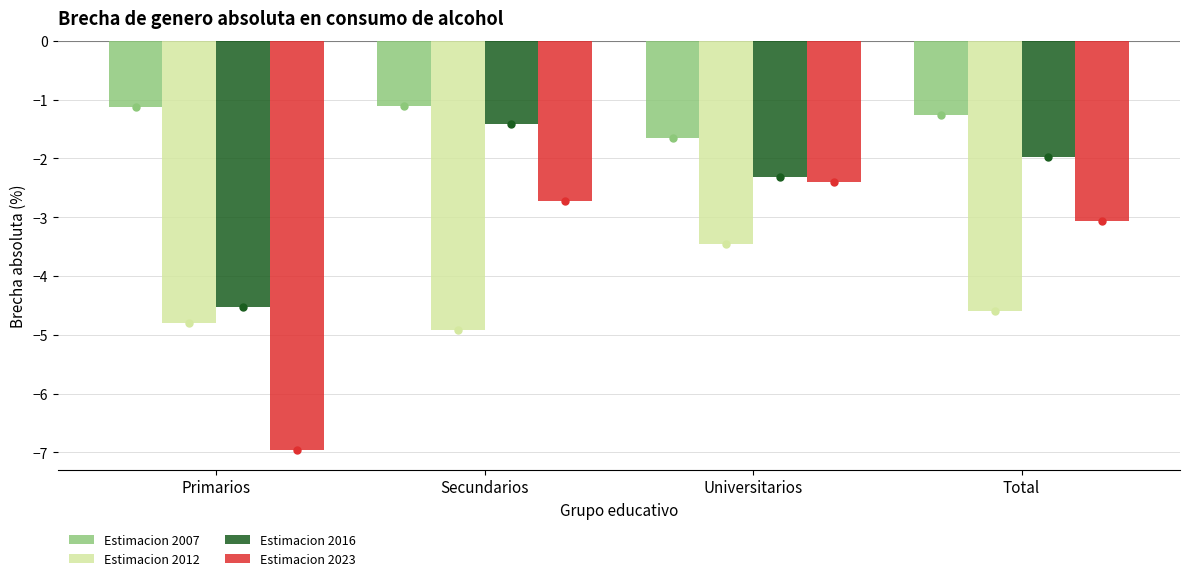

Rank the categories by Estimacion 2016 value from lowest to highest.

Primarios, Universitarios, Total, Secundarios